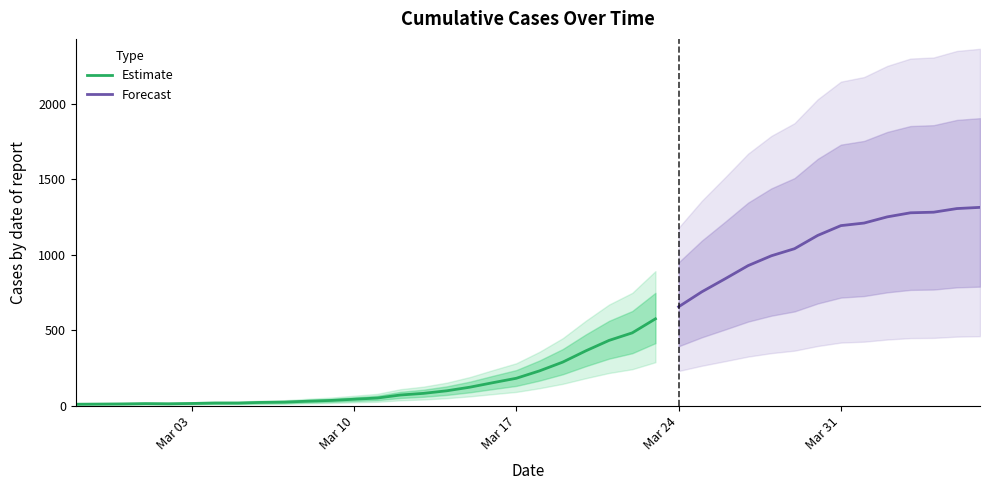

Where does the data first go above 230?

2020-03-19